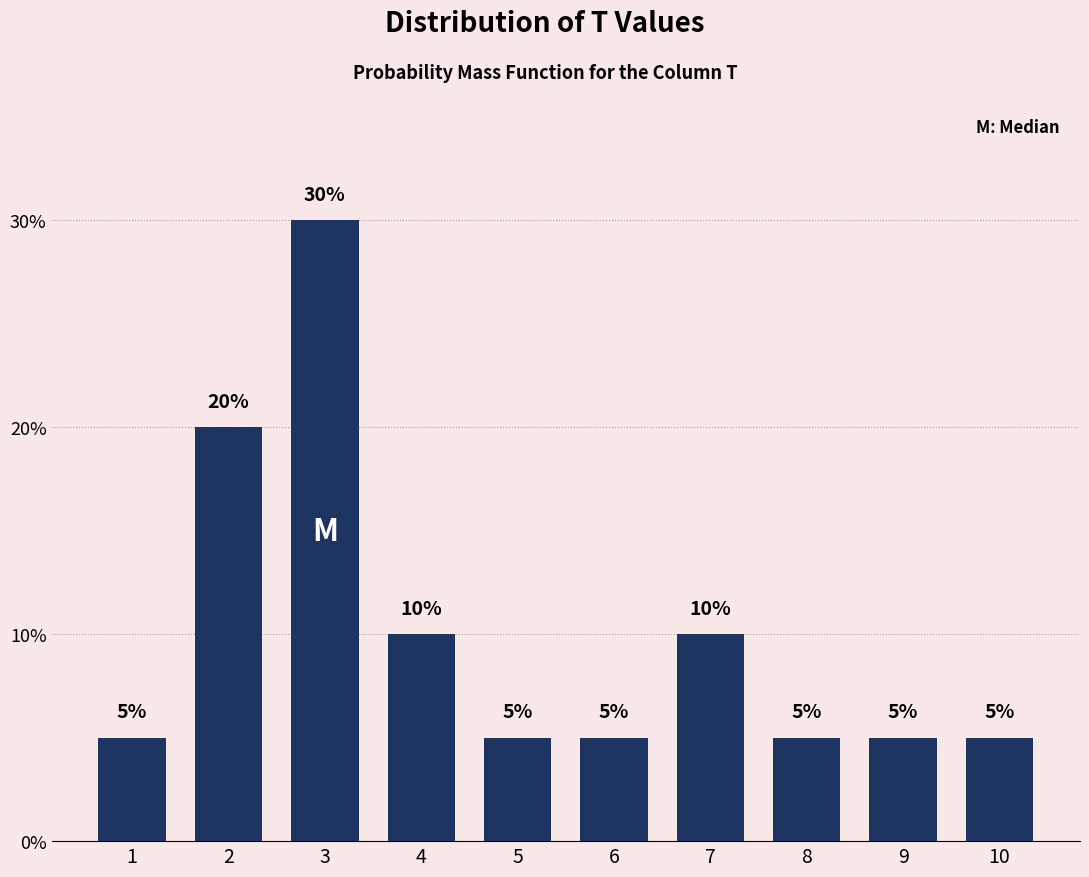

Reading left to right, what are all the values shown in this chart?

1=5	2=20	3=30	4=10	5=5	6=5	7=10	8=5	9=5	10=5